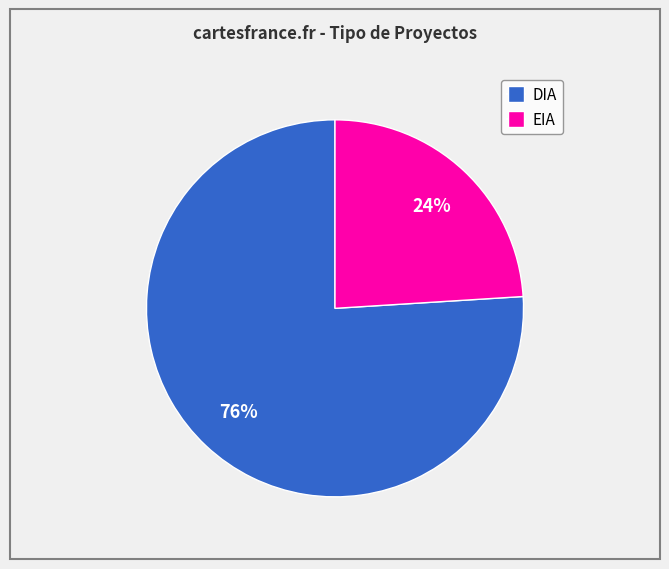

Which category has the smallest portion of the pie?

EIA